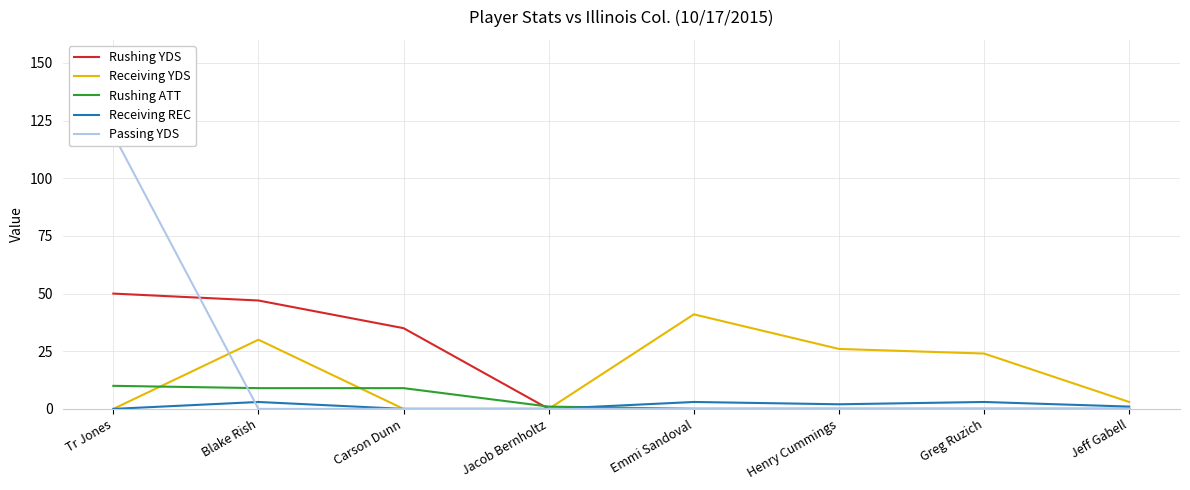

What are all the series names shown in the legend?

Rushing YDS, Receiving YDS, Rushing ATT, Receiving REC, Passing YDS